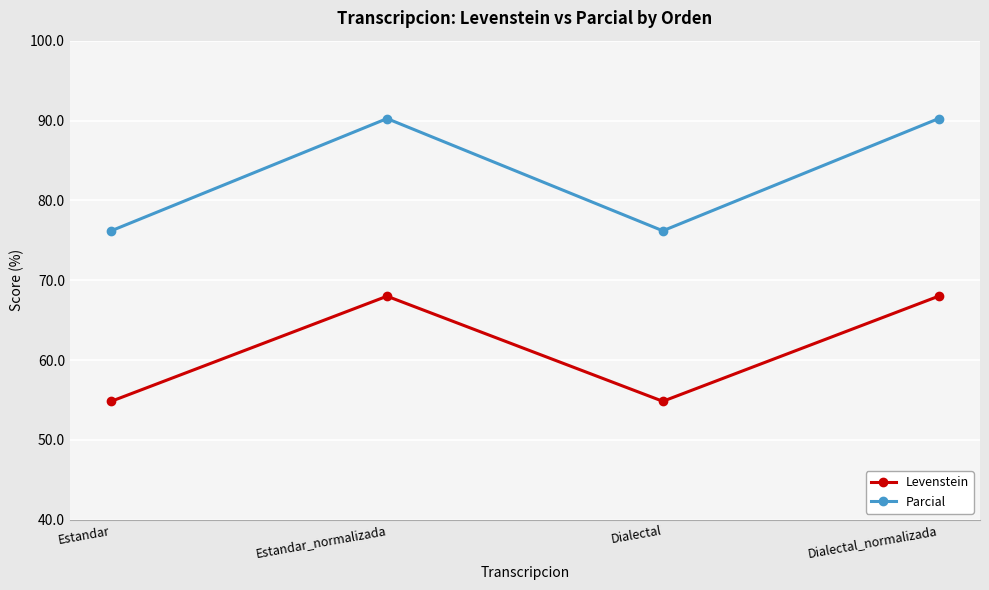

Which series has the largest range (max minus min)?

Parcial